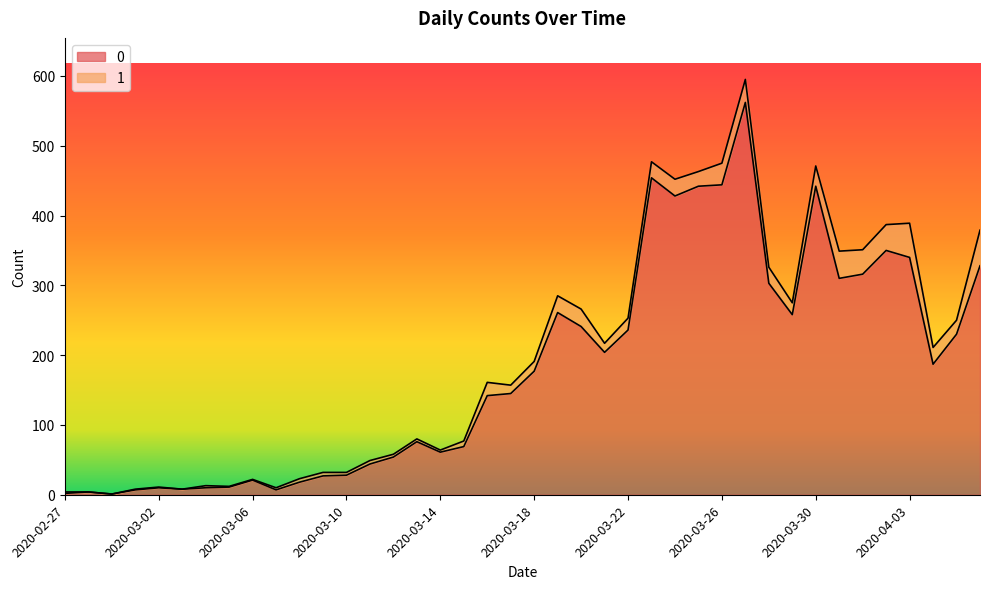

What is the difference between the values at 2020-03-13 and 2020-03-03?

68